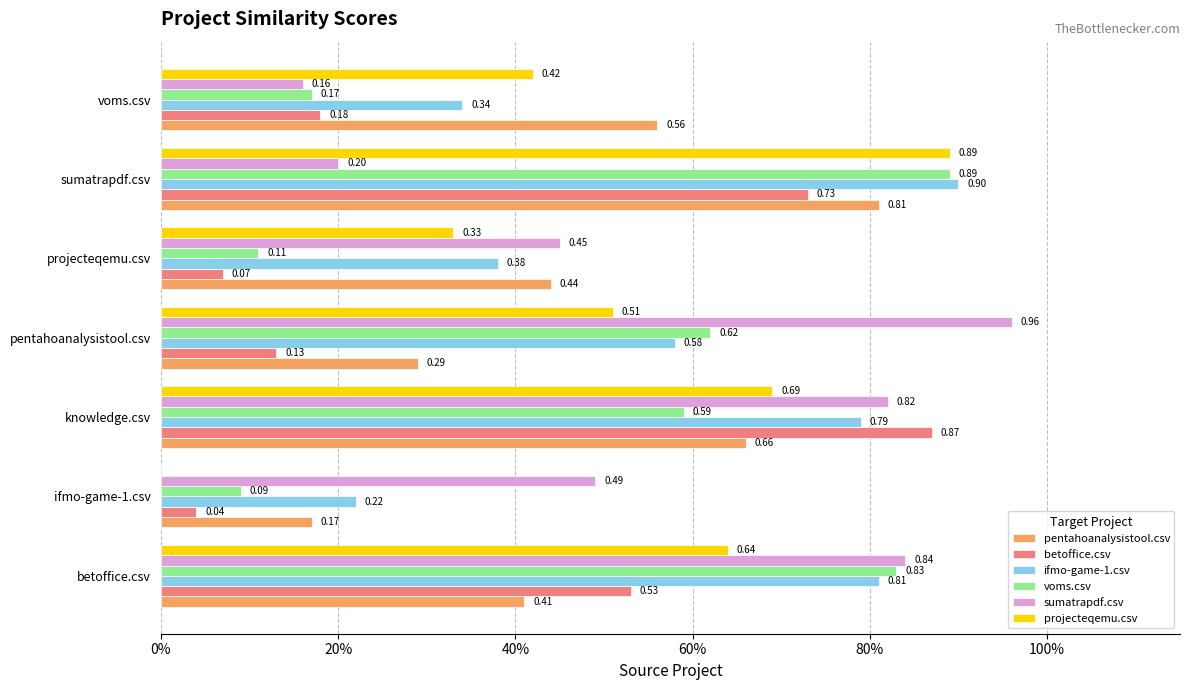

Which series has the largest total across all categories?

ifmo-game-1.csv